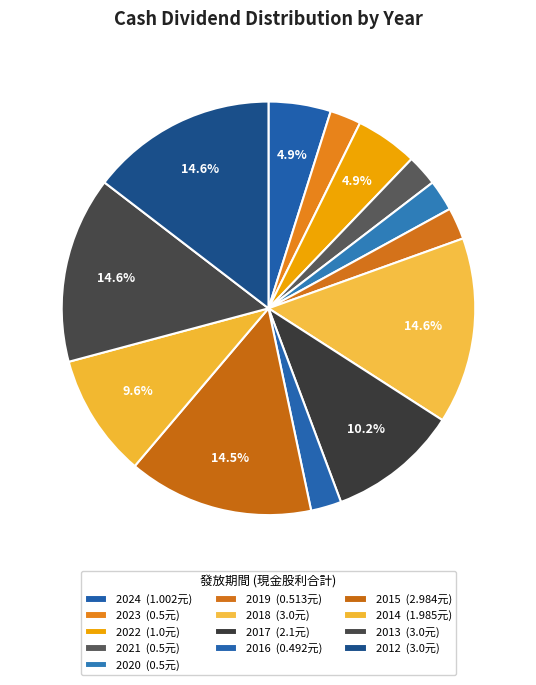

To the nearest percent, what percentage of the pie is 2017?

10%